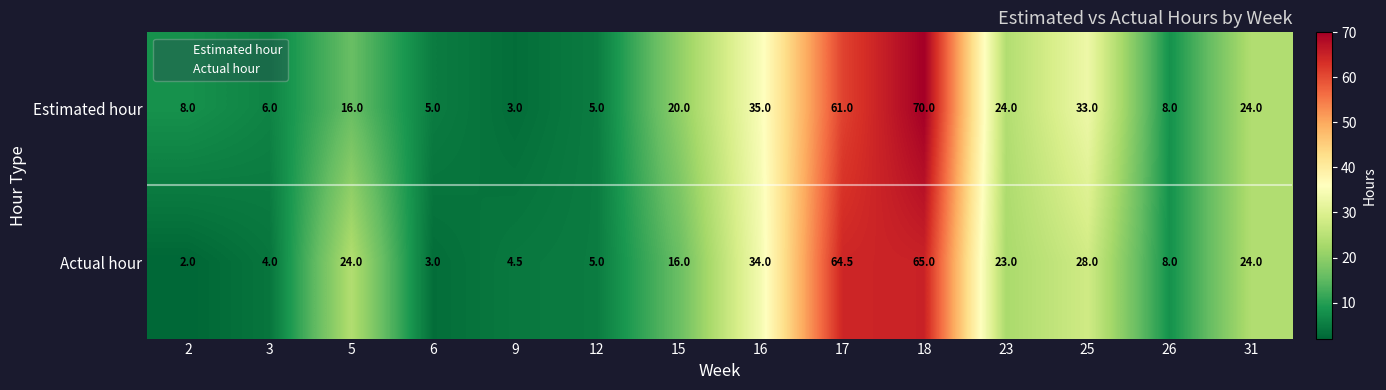

Rank the series by their maximum value, from highest to lowest.

Estimated hour, Actual hour